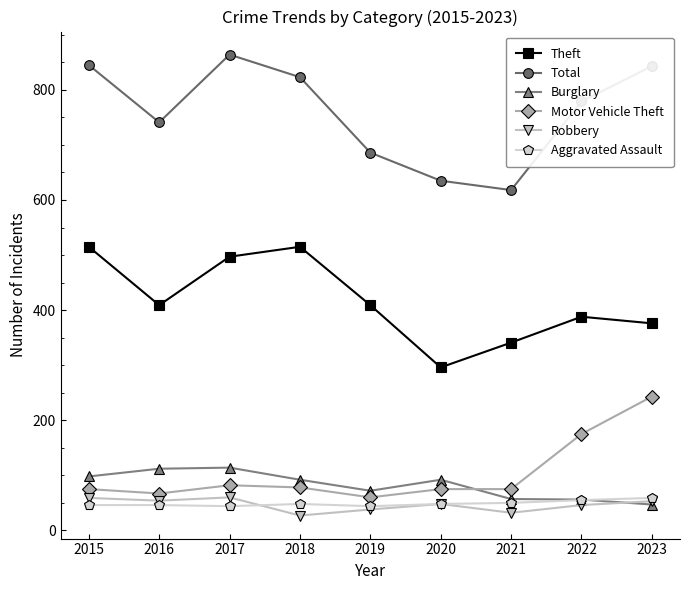

What are all the series names shown in the legend?

Theft, Total, Burglary, Motor Vehicle Theft, Robbery, Aggravated Assault